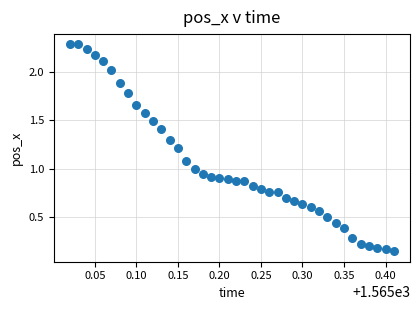

What is the range of Y values (max minus min)?

2.1